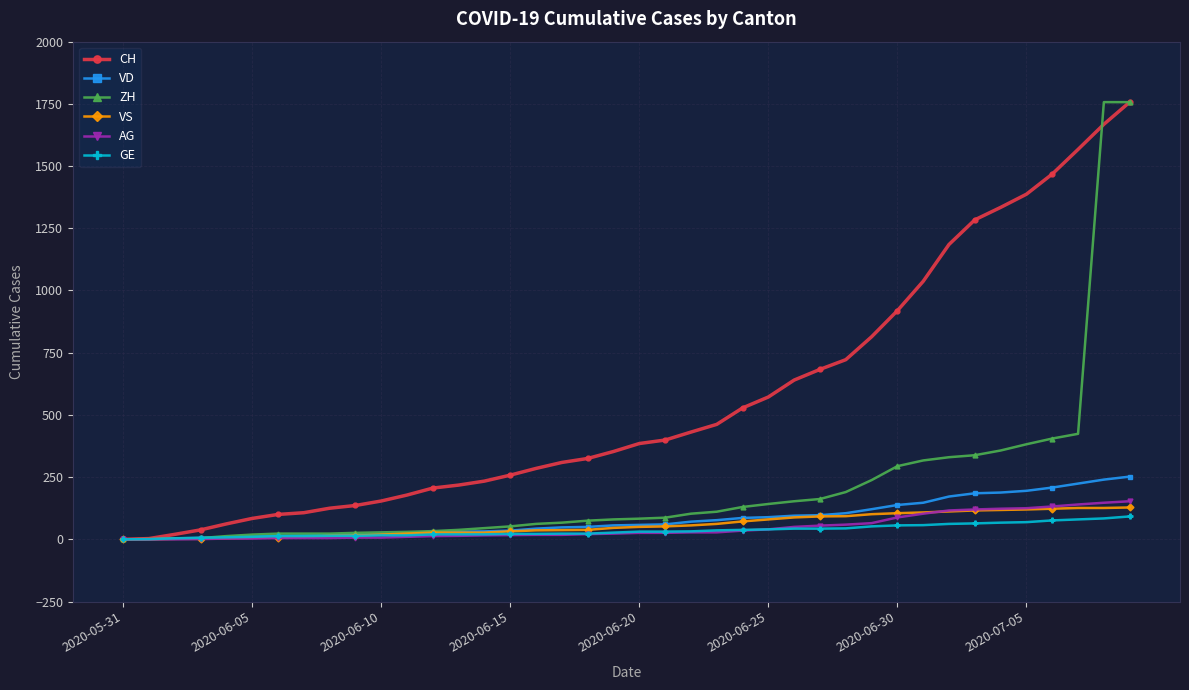

What is the maximum value shown in the chart?

1757